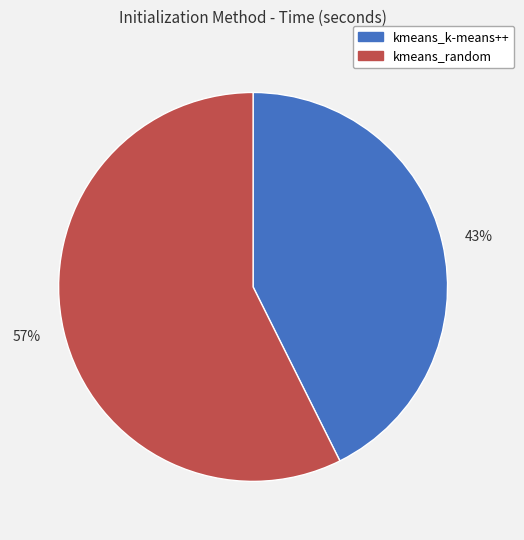

Approximately how many times larger is the value at 57% compared to 43%?

1.3